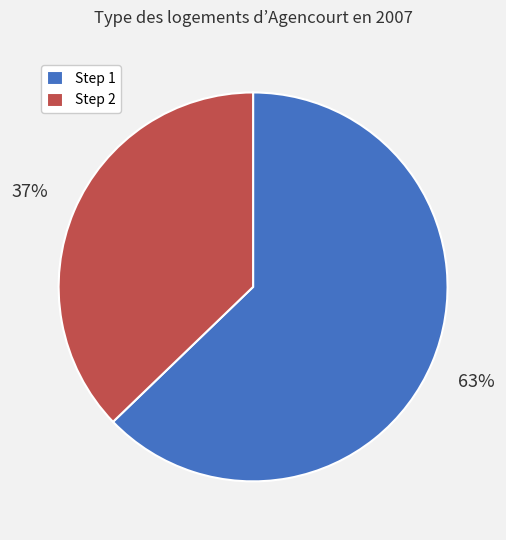

To the nearest percent, what is the average slice percentage?

50%